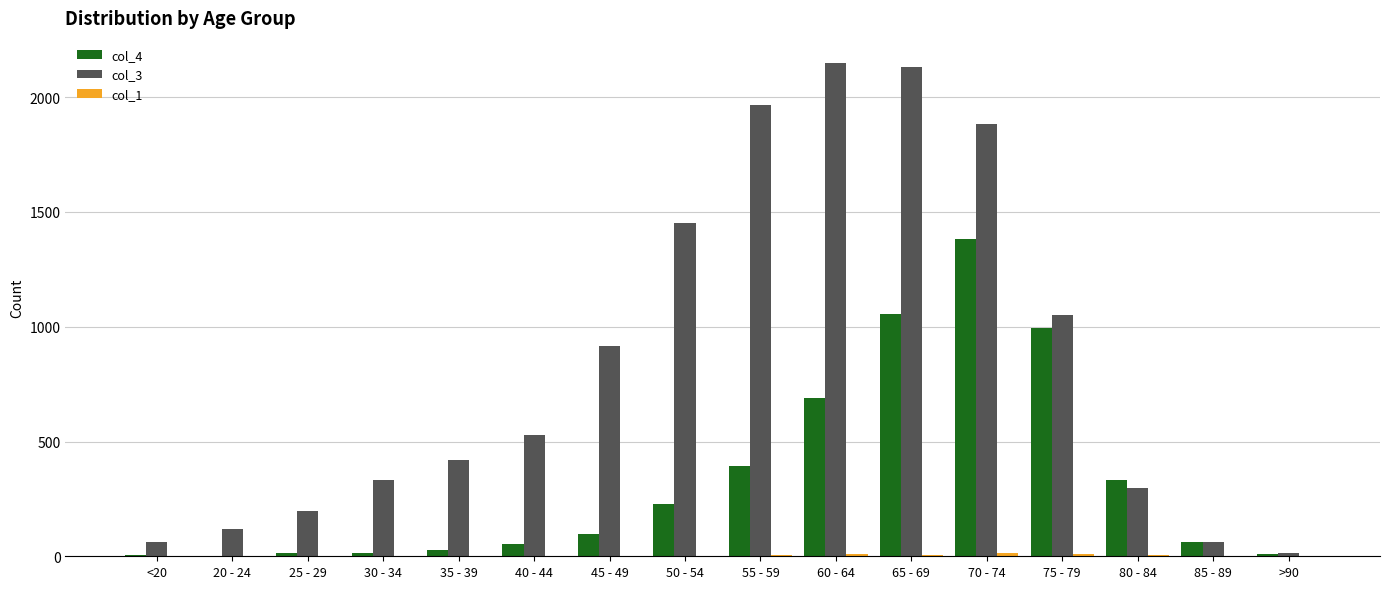

How many groups of bars are there?

16